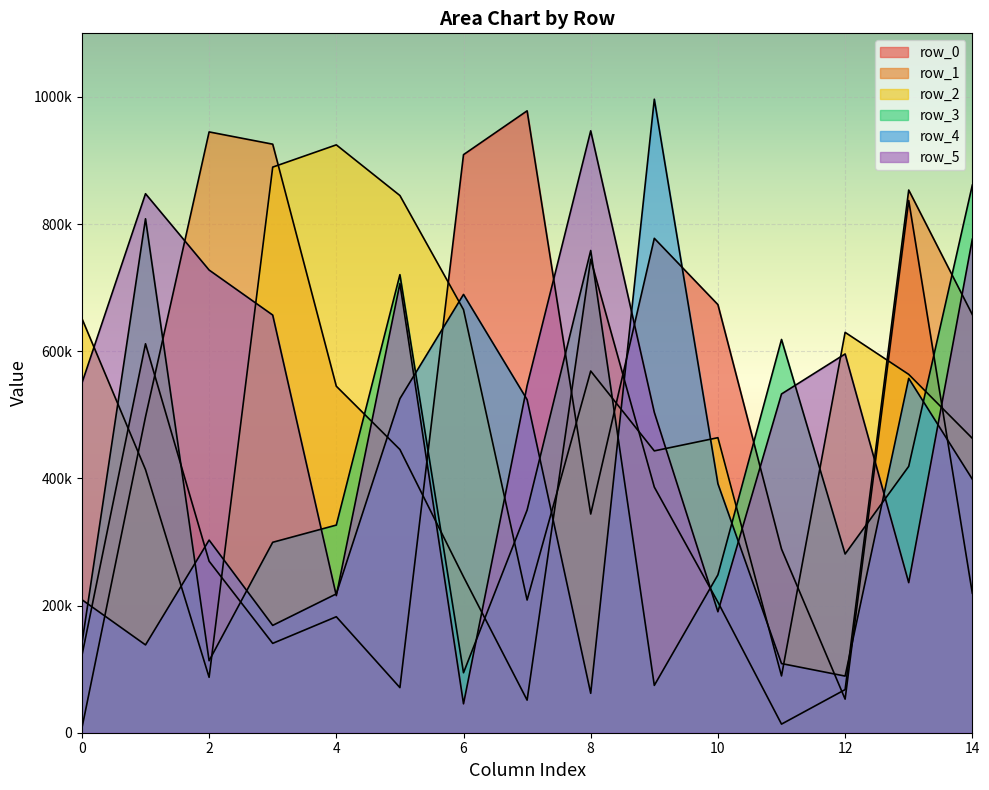

At which category is the sum across all series the highest?

13